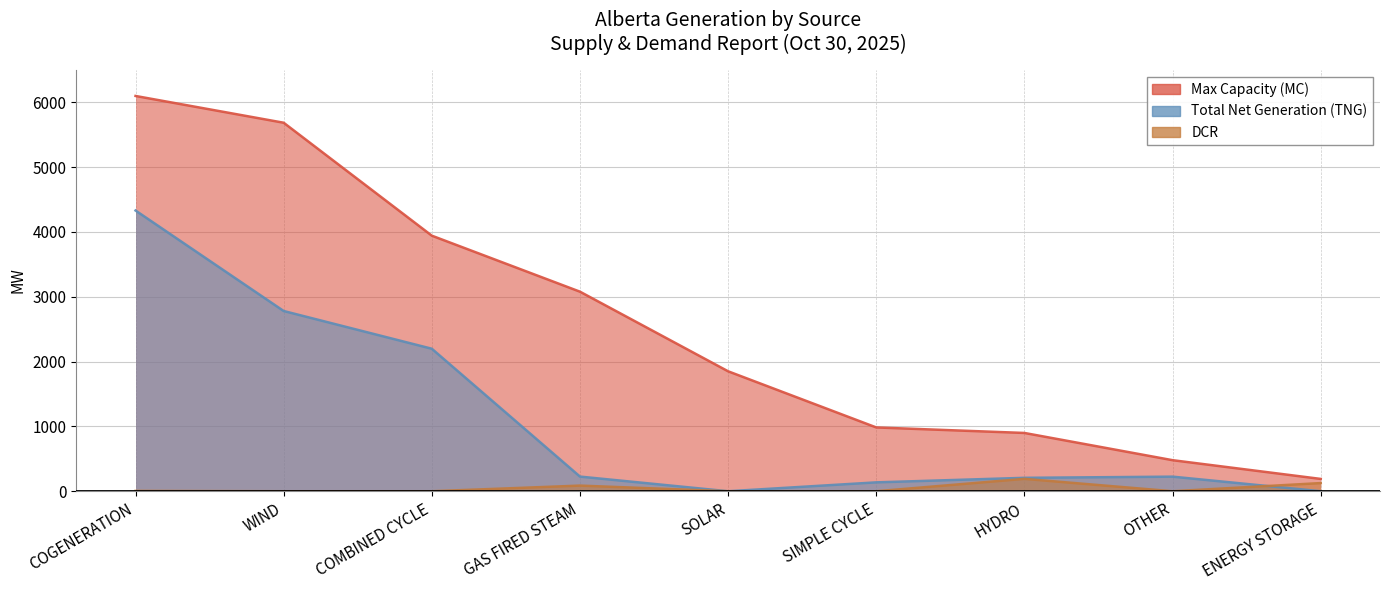

Is it true that DCR equals 108 at SIMPLE CYCLE?

False